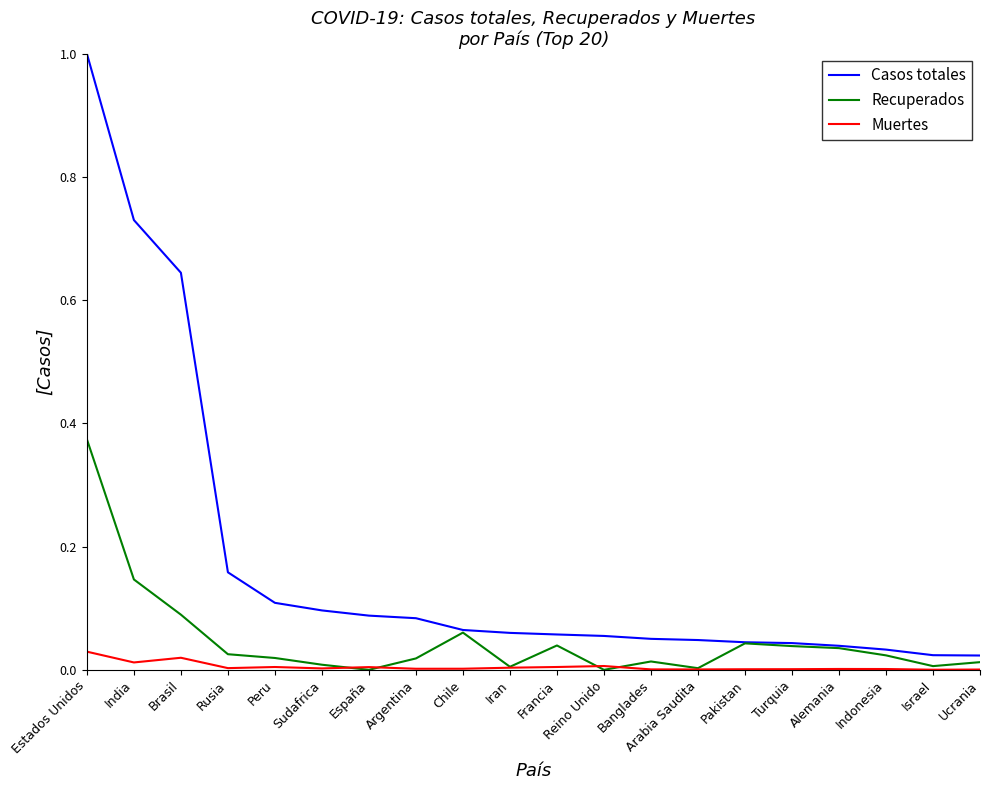

True or false: Casos totales and Muertes intersect in this chart.

False